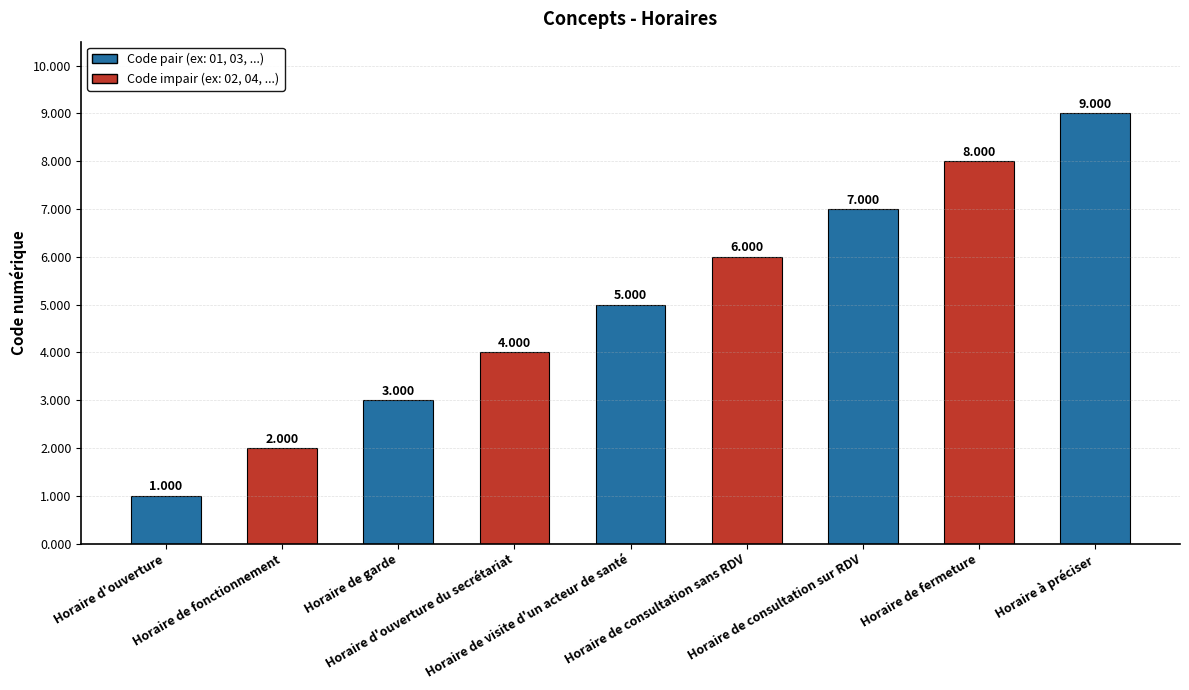

Reading left to right, transcribe all the data shown in this chart.

Horaire d'ouverture=1	Horaire de fonctionnement=2	Horaire de garde=3	Horaire d'ouverture du secrétariat=4	Horaire de visite d'un acteur de santé=5	Horaire de consultation sans RDV=6	Horaire de consultation sur RDV=7	Horaire de fermeture=8	Horaire à préciser=9